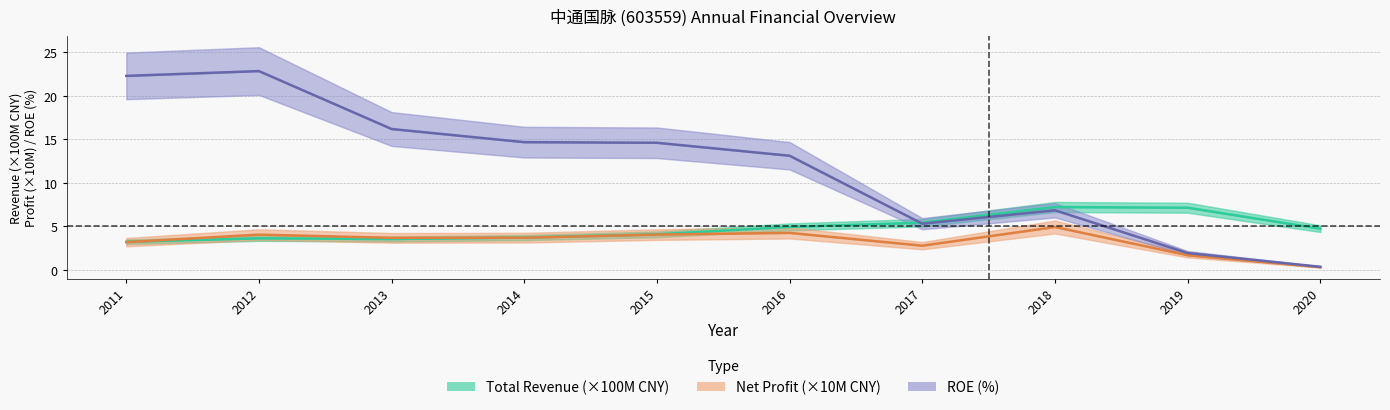

The value of Total Revenue at 2017 is 5.4. True or false?

True